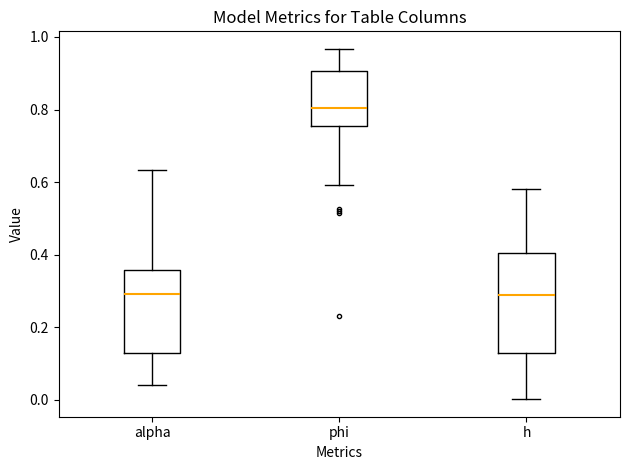

Where is the lower edge of the box for alpha on the y-axis? The values are not printed on the chart, so give them approximately, as read against the axis.

0.12